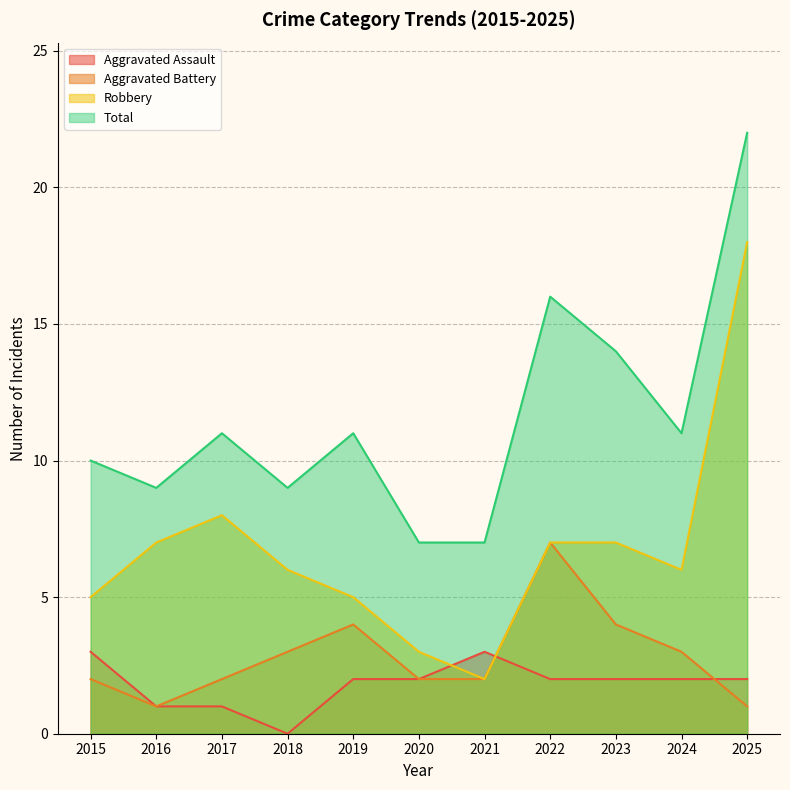

Reading left to right, list all the values displayed in this chart.

Aggravated Assault: 3	1	1	0	2	2	3	2	2	2	2
Aggravated Battery: 2	1	2	3	4	2	2	7	4	3	1
Robbery: 5	7	8	6	5	3	2	7	7	6	18
Total: 10	9	11	9	11	7	7	16	14	11	22